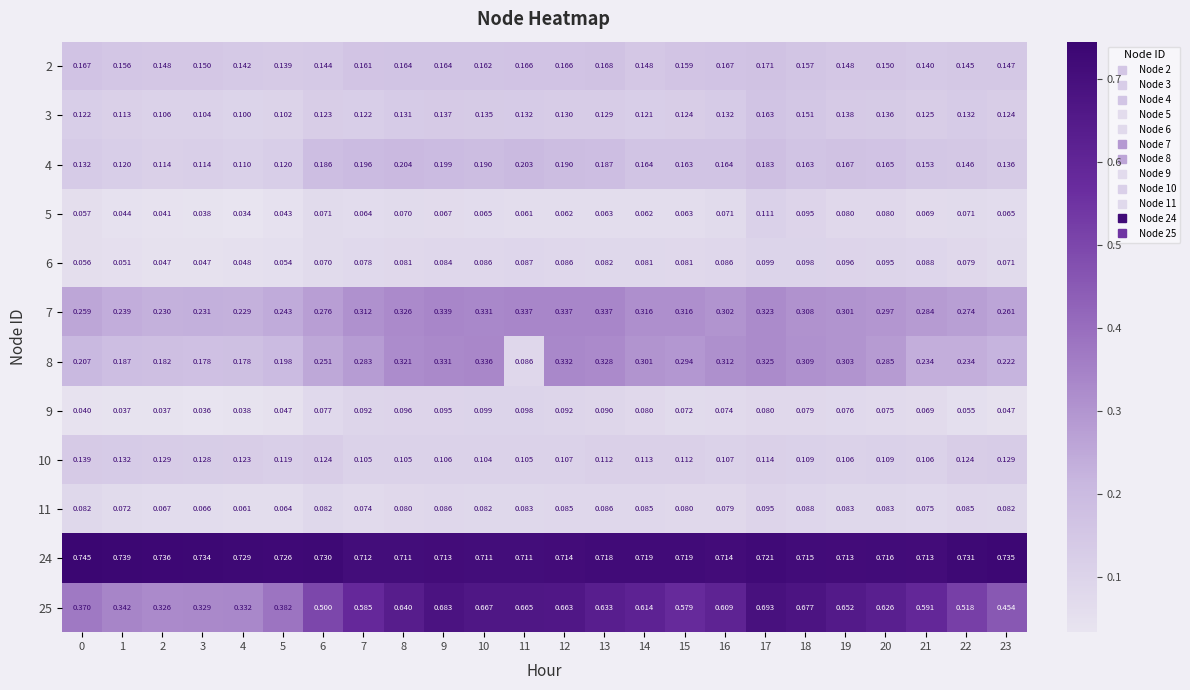

Is the value of 10 at 10 greater than the value of 24 at 12?

No